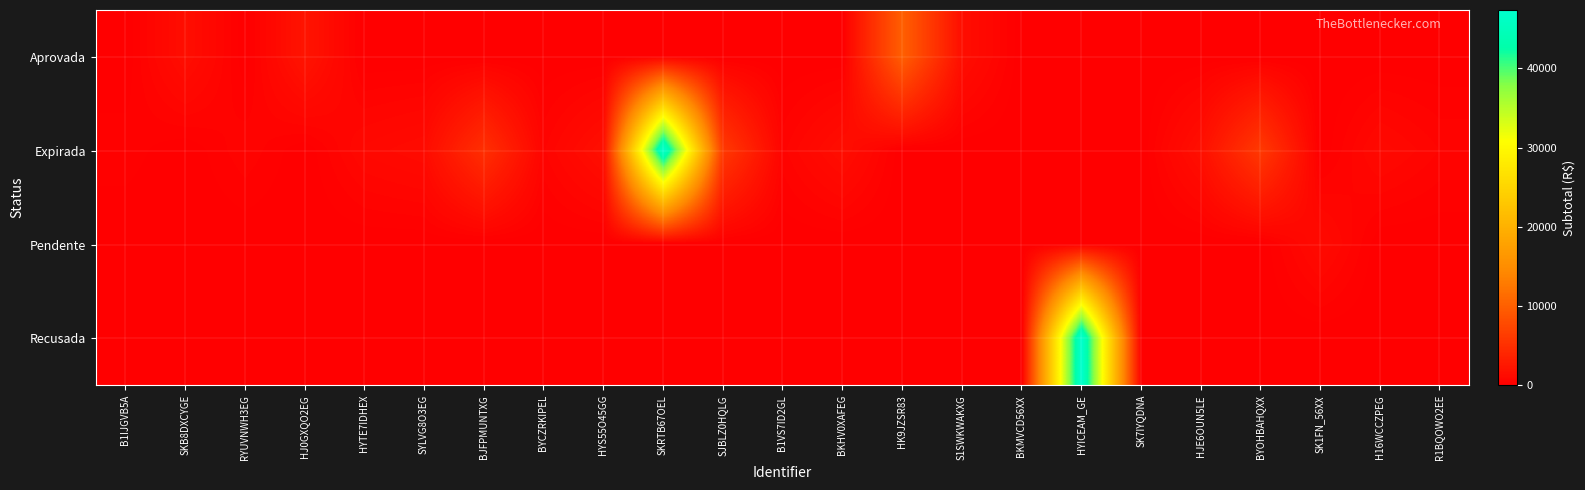

List the labels in order of Expirada value, largest first.

SKRTB67OEL, SJBLZ0HQLG, BYOHBAHQXX, BJFPMUNTXG, HYS55O45GG, HJE6OUN5LE, BKHV0XAFEG, SYLVG8O3EG, H16WCCZPEG, HYTE7IDHEX, R1BQOWO2EE, RYUVNWH3EG, BYCZRKIPEL, B1VS7ID2GL, B1IJGVB5A, SK7IYQDNA, SKB8DXCYGE, HJ0GXQO2EG, HK9JZSR83, S1SWKWAKXG, BKMVCD56XX, HYICEAM_GE, SK1FN_56XX